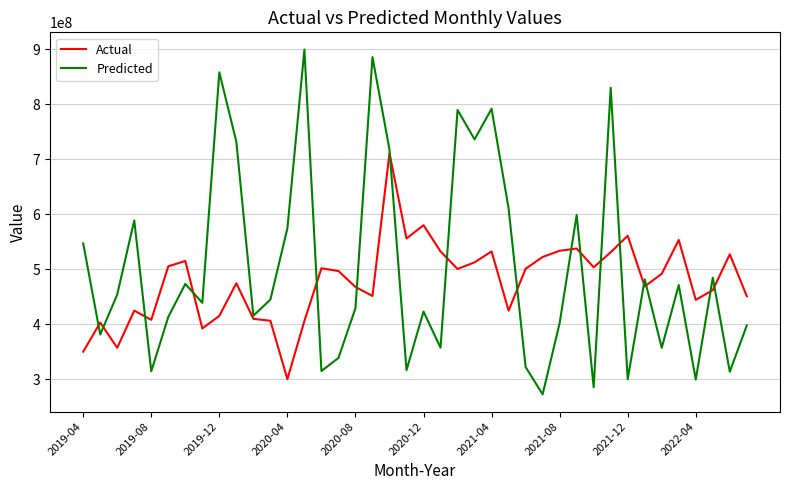

List the series in order of their overall mean, lowest first.

Actual, Predicted